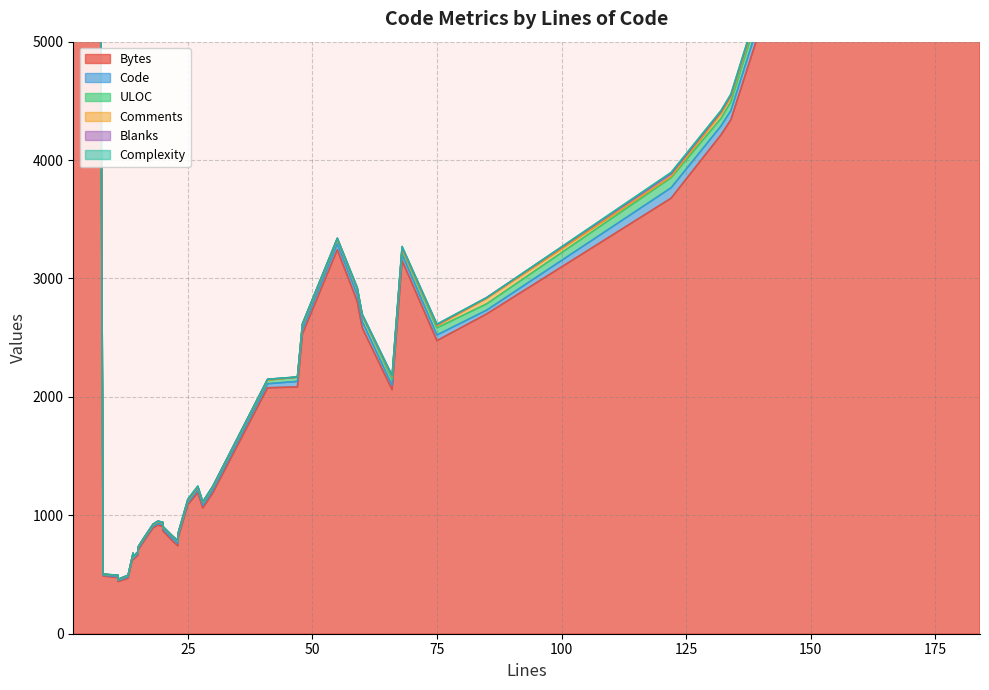

Which series has the largest total across all categories?

Bytes